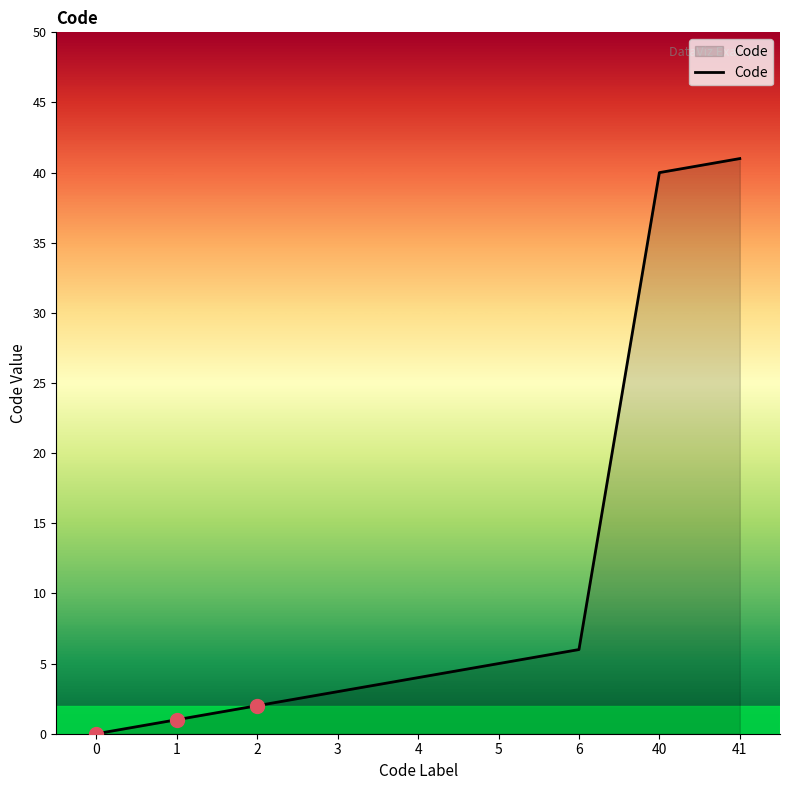

Between 3 and 6, which is larger?

6